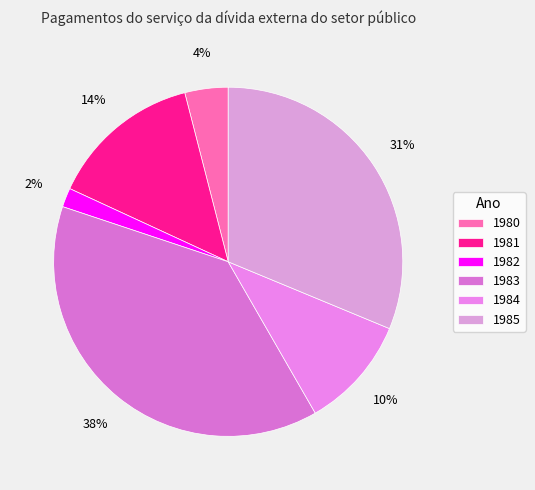

Which has a higher value, 1983 or 1982?

1983